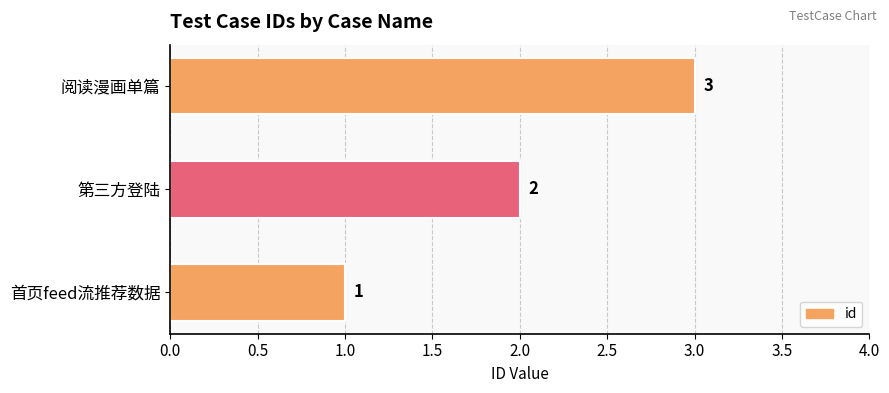

Approximately how many times larger is the value at 阅读漫画单篇 compared to 首页feed流推荐数据?

3.0